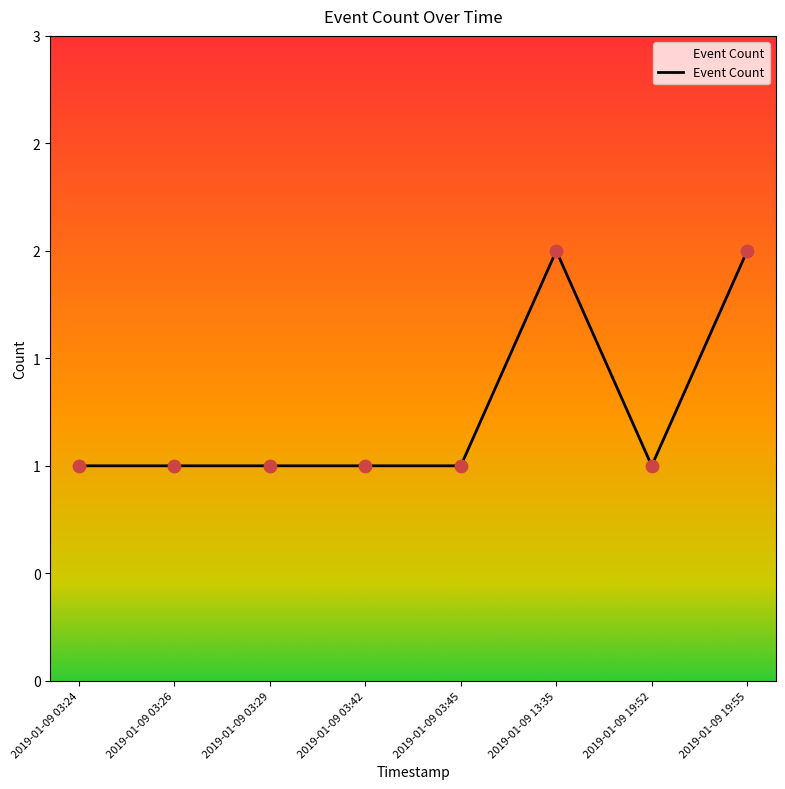

What is the change in value from 2019-01-09 13:35 to 2019-01-09 19:52?

-1